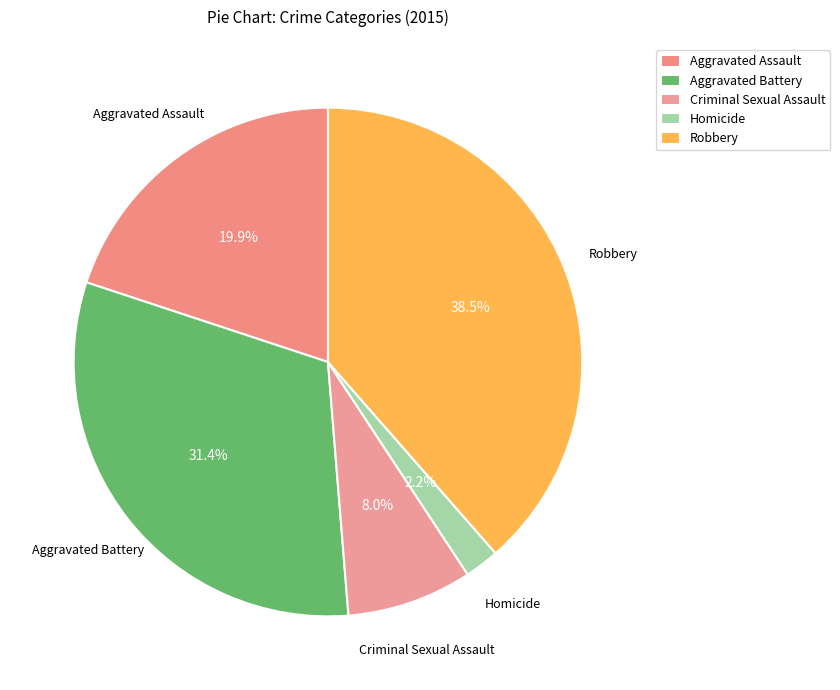

Rank the categories by value from lowest to highest.

Homicide, Criminal Sexual Assault, Aggravated Assault, Aggravated Battery, Robbery